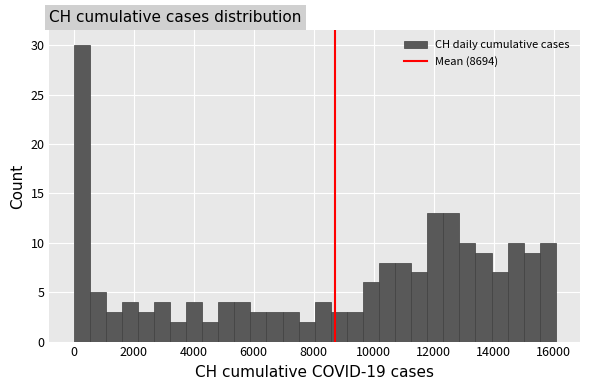

Around what value on the x-axis is the tallest bar? Give the approximate position of its centre, as read against the axis.

200